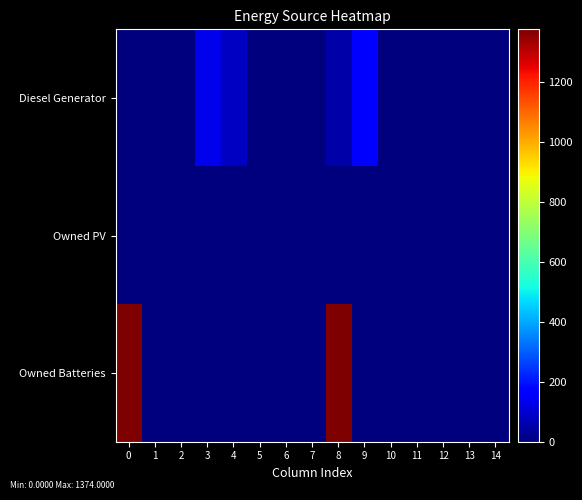

Reading right to left, extract all data points from this chart.

Diesel Generator: 14=0.0	13=0.0	12=0.0	11=0.0	10=0.0	9=166.0	8=50.0	7=0.0	6=0.0	5=0.0	4=83.0	3=133.0	2=0.0	1=0.0	0=0.0
Owned PV: 14=0.0	13=0.0	12=0.0	11=0.0	10=0.0	9=0.0	8=0.0	7=0.0	6=0.0	5=0.0	4=0.0	3=0.0	2=0.0	1=0.0	0=0.0
Owned Batteries: 14=0.0	13=0.0	12=0.0	11=0.0	10=0.0	9=0.0	8=1374.0	7=0.0	6=0.0	5=0.0	4=0.0	3=0.0	2=0.0	1=0.0	0=1374.0